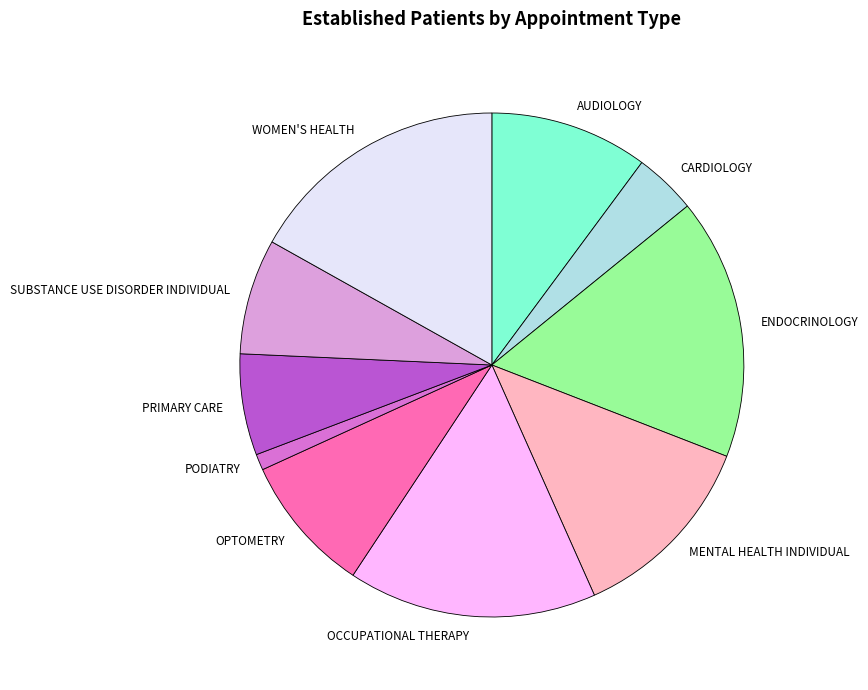

Is there any slice that represents more than half of the pie?

No